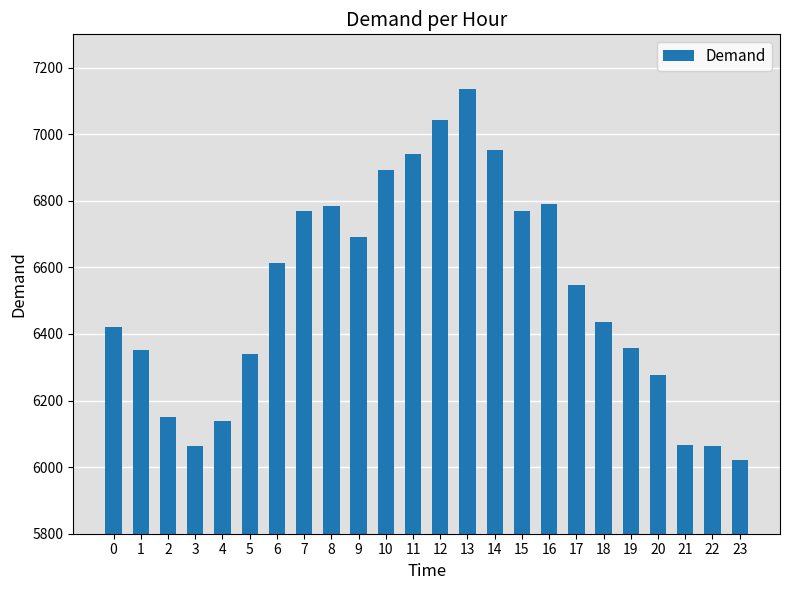

What is the ratio of the value at 19 to the value at 7?

0.9